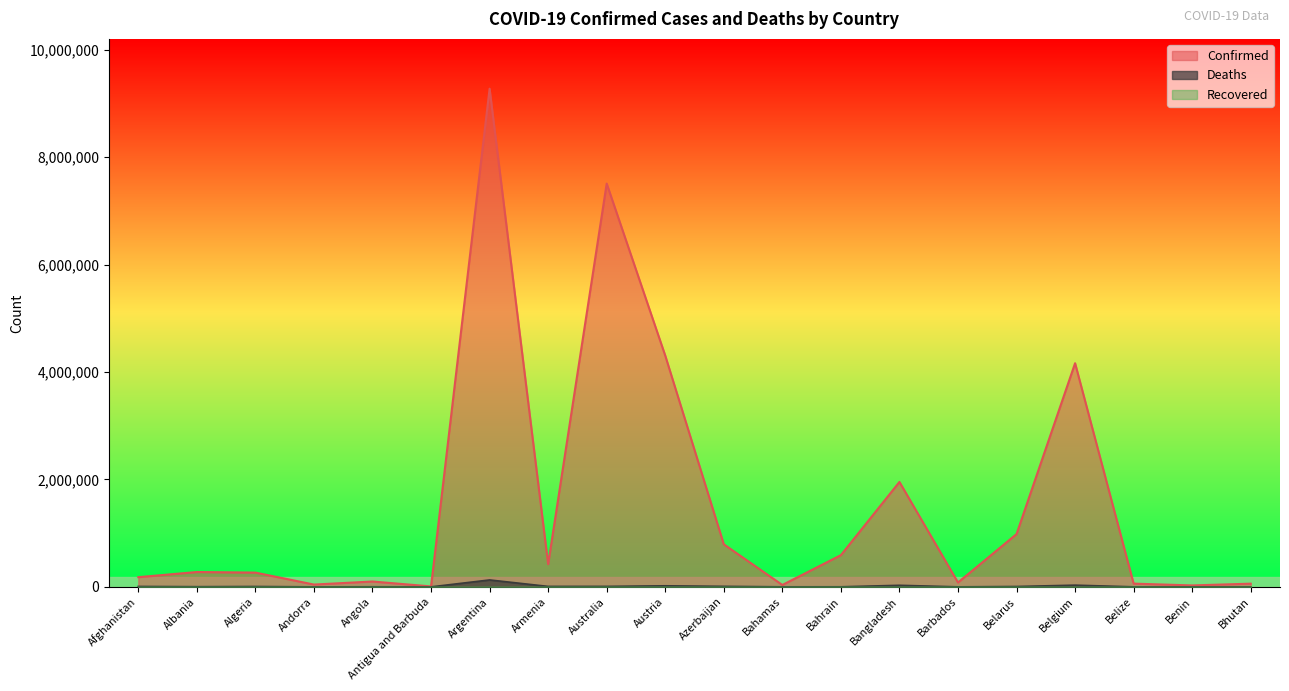

How many lines are shown in the chart?

3